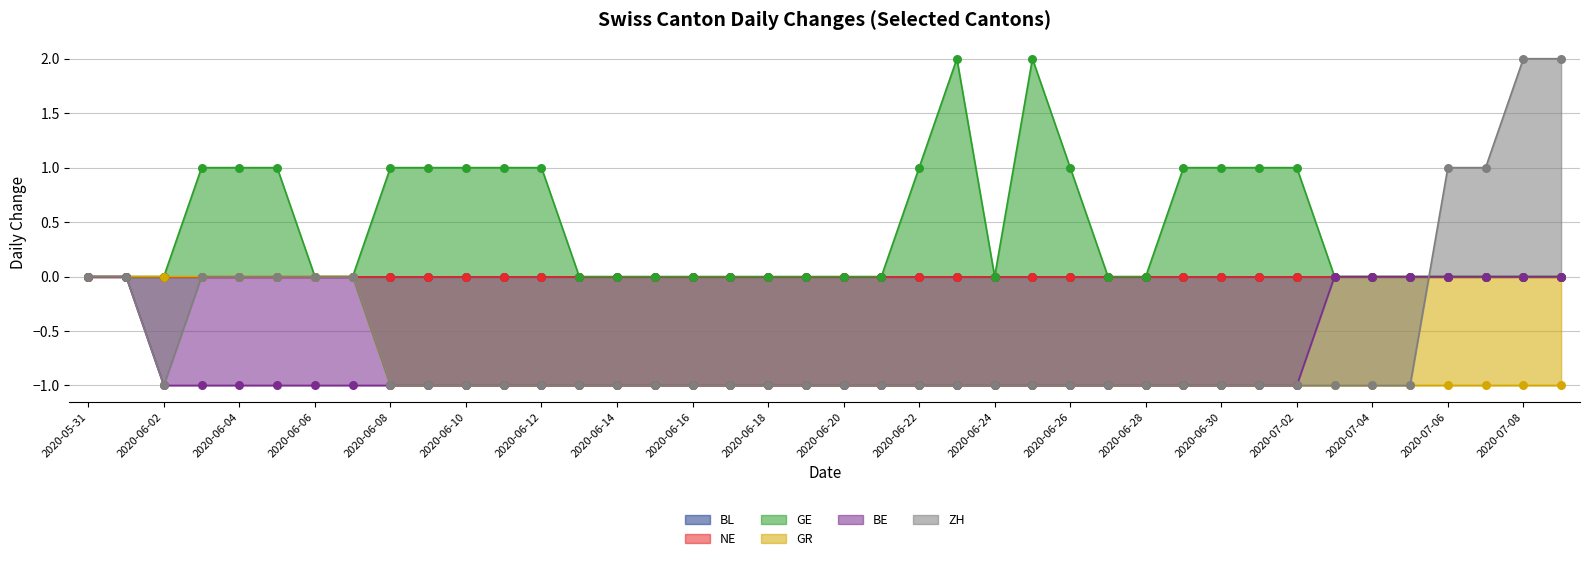

Which series has the largest Y range (max minus min)?

ZH